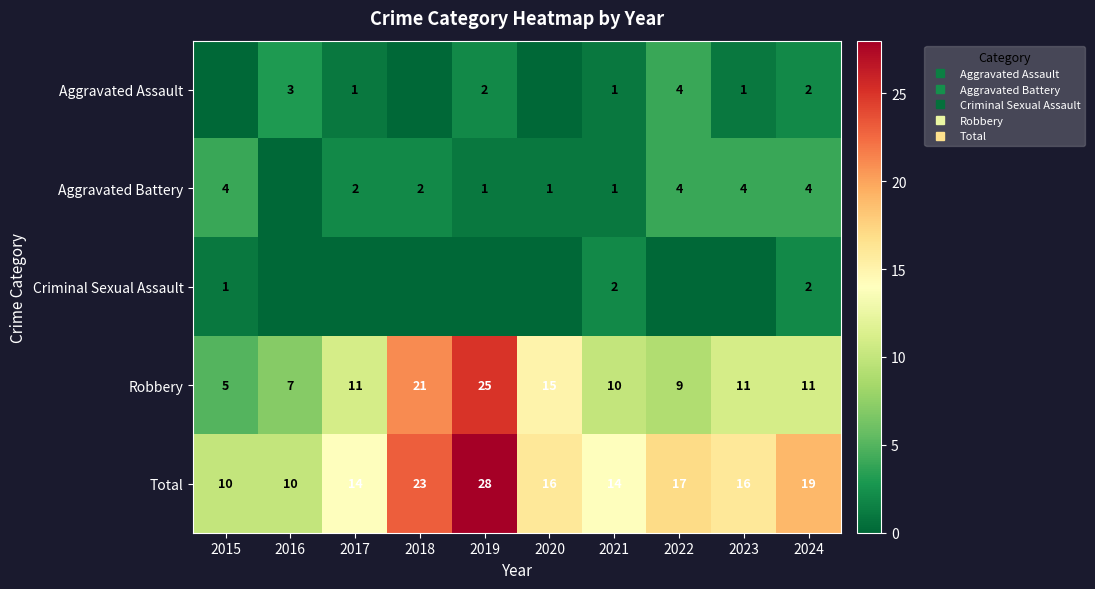

What is the sum of the Criminal Sexual Assault values at 2015 and 2018?

1